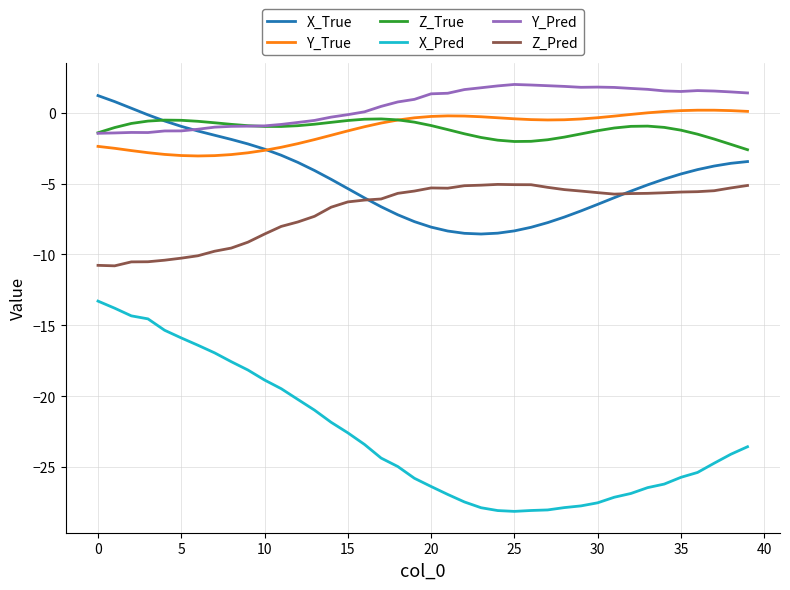

What is the smallest value displayed?

-28.1